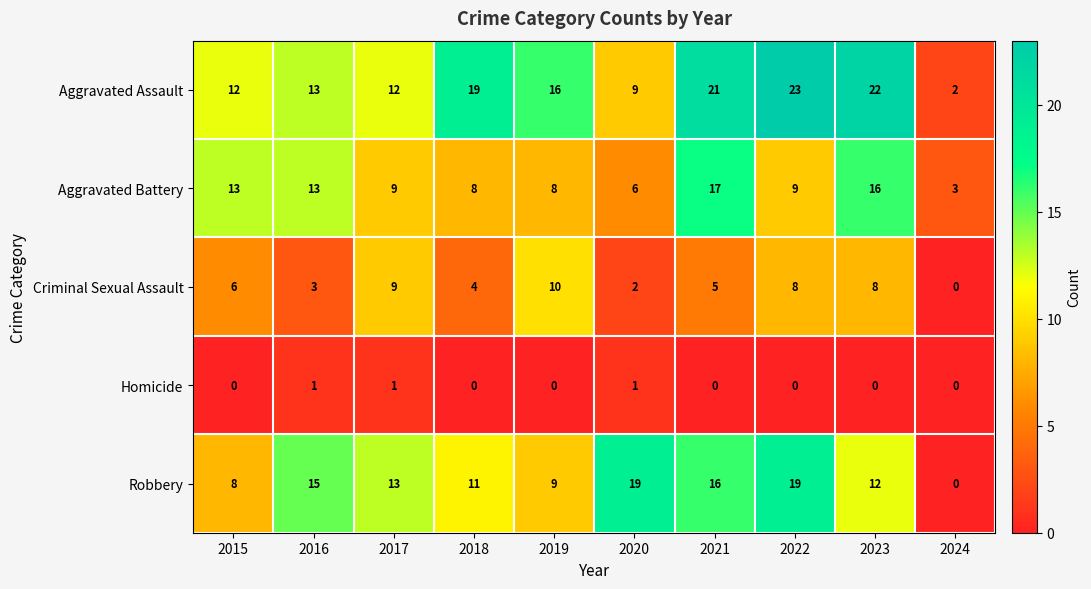

Which series has the largest total across all categories?

Aggravated Assault